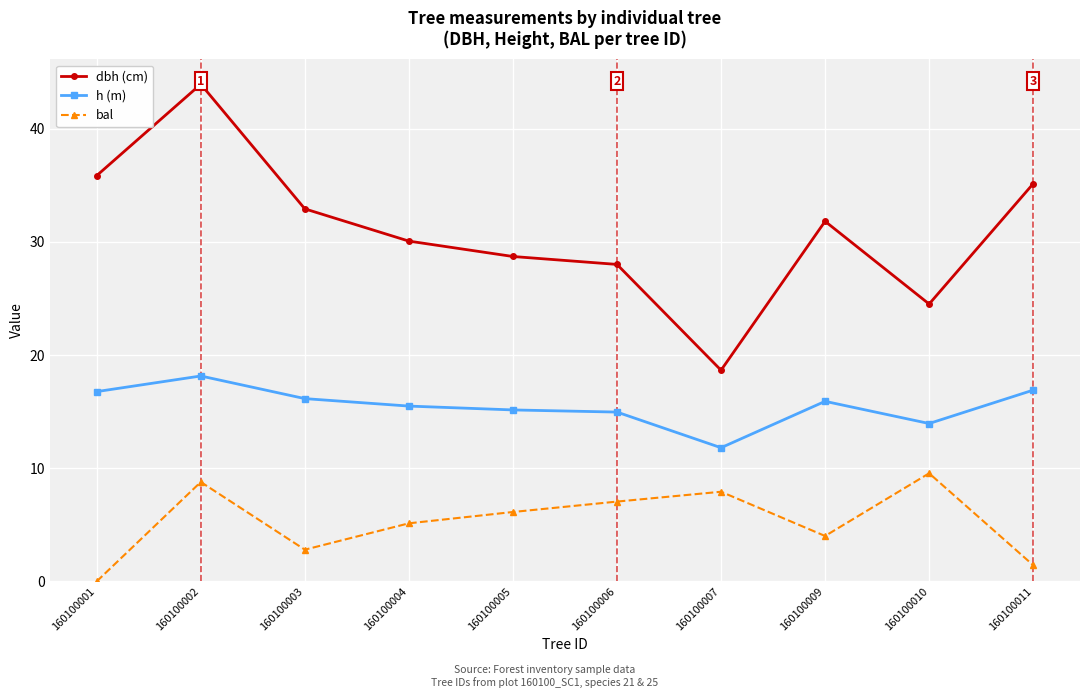

True or false: bal and h (m) intersect in this chart.

False